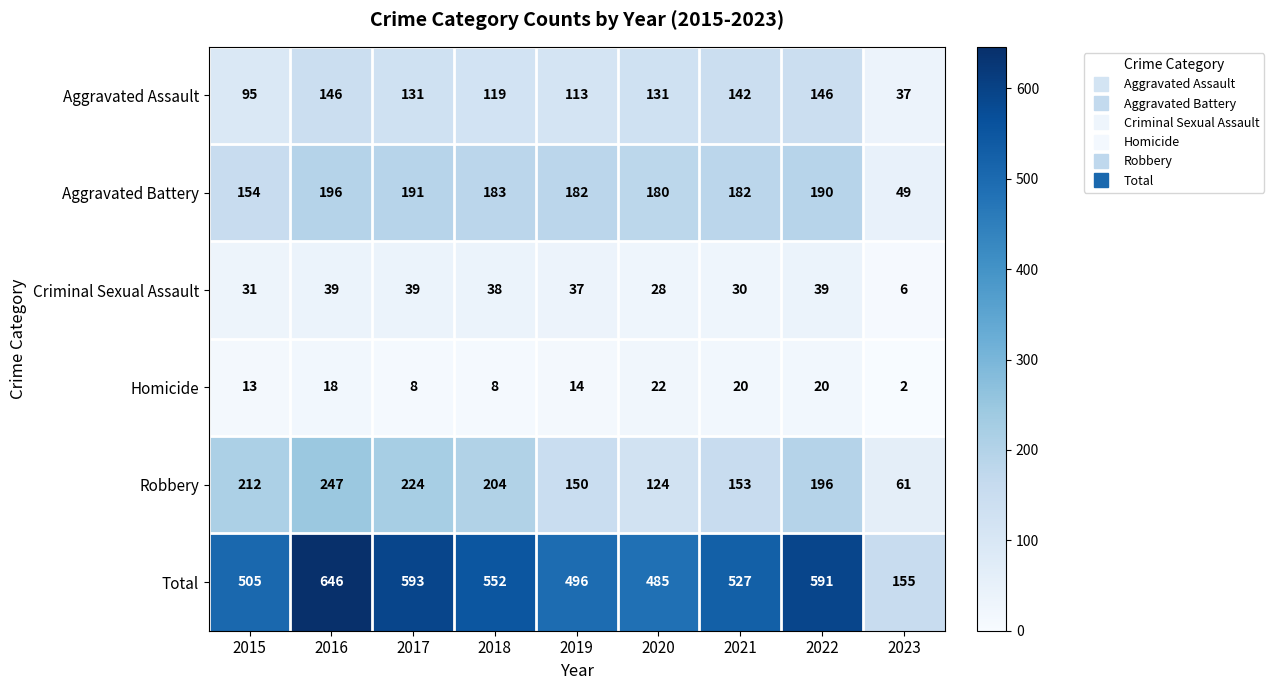

At how many categories does at least one series exceed 15?

9